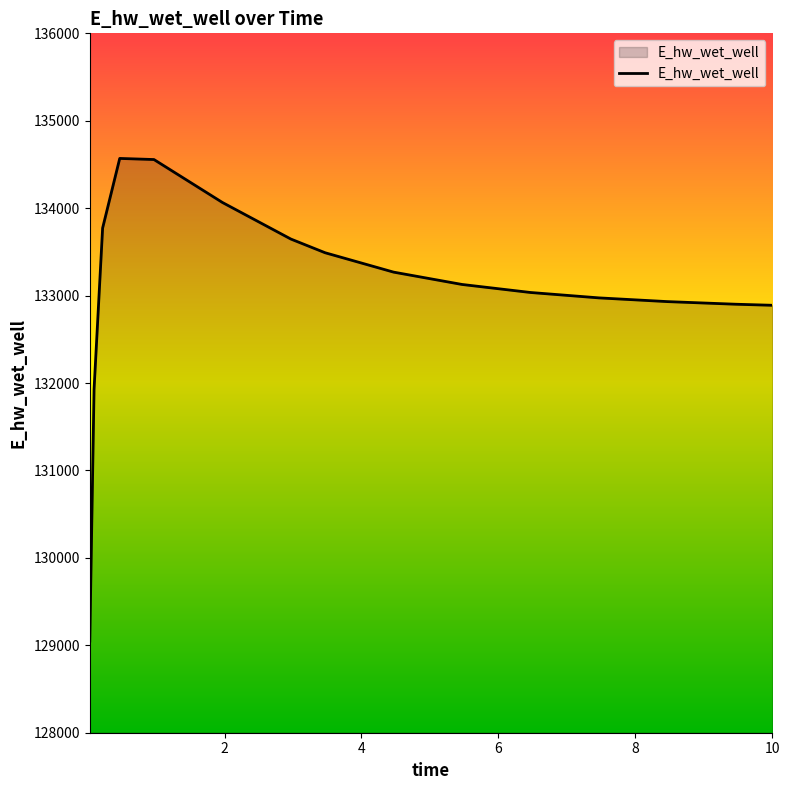

What is the difference between the maximum and minimum values?

5520.7